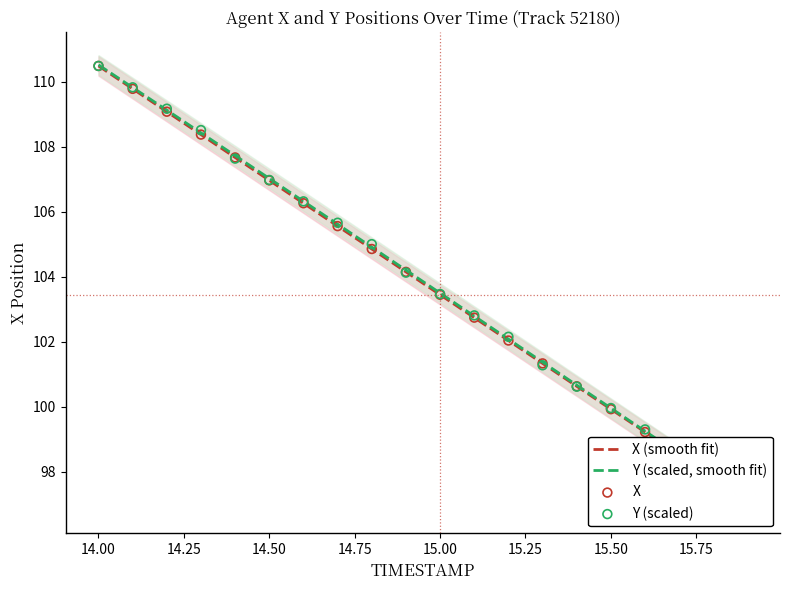

Which series has the widest spread of Y values?

X